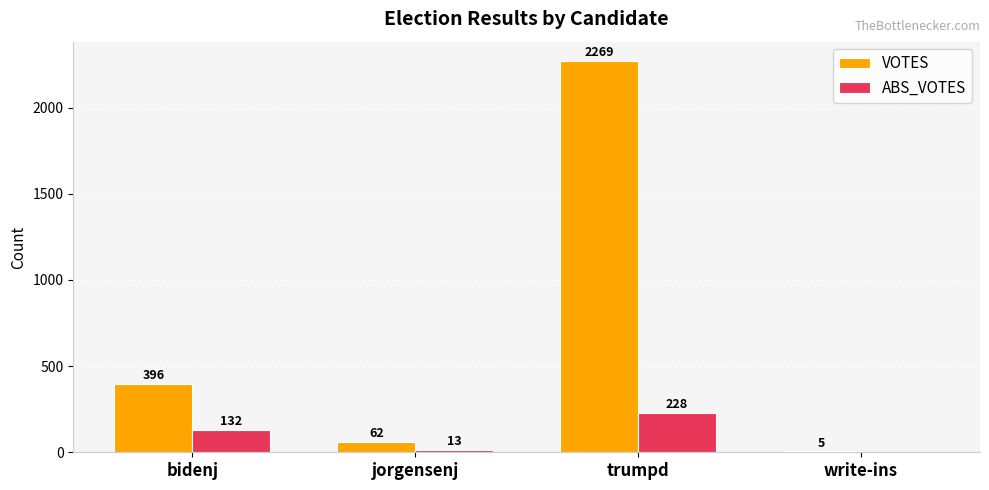

What is the highest value of the VOTES series?

2269